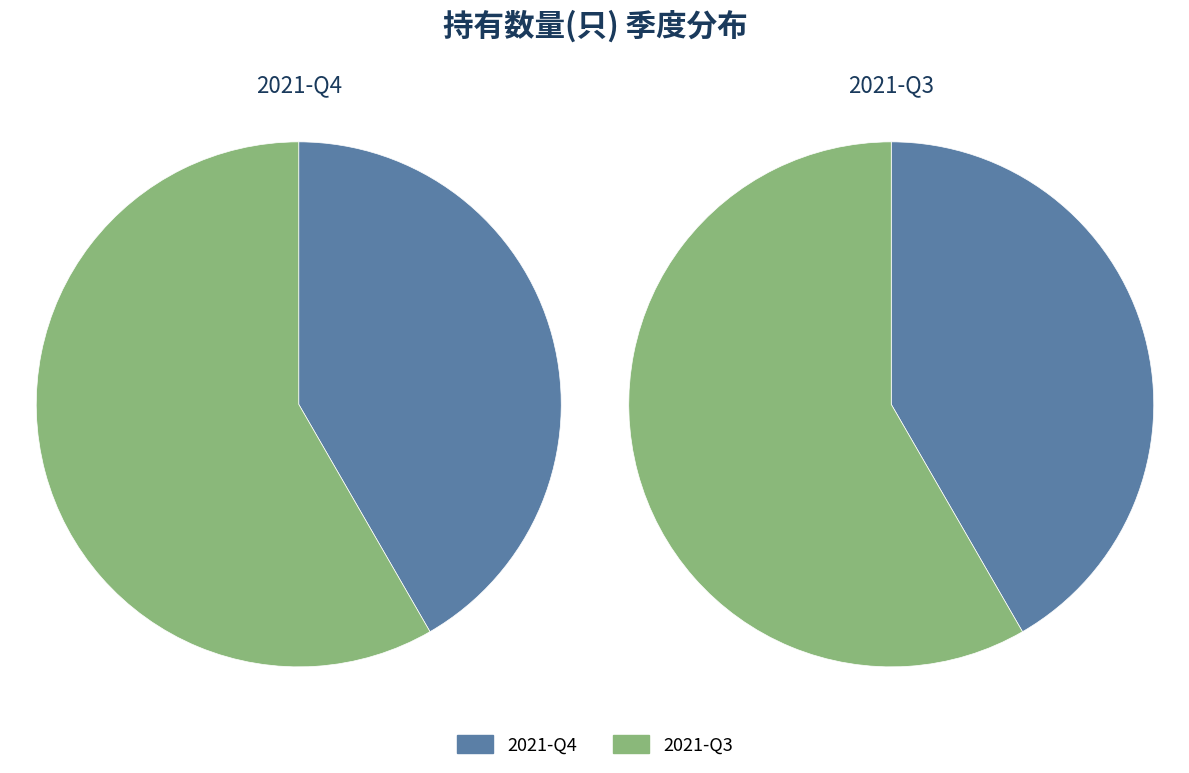

Rank the categories by value from lowest to highest.

2021-Q4, 2021-Q3